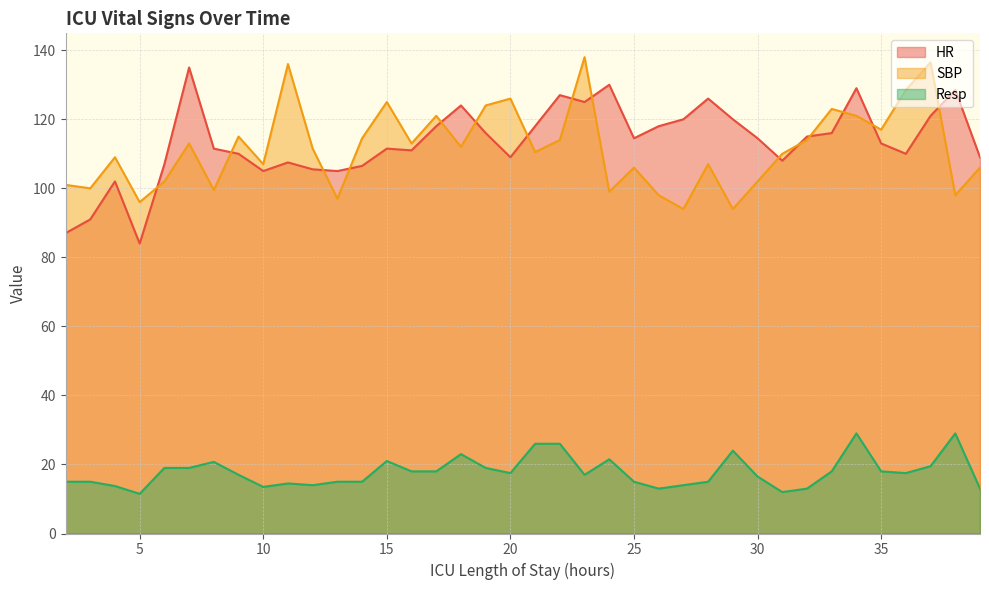

The value of Resp at 11 is 14.5. True or false?

True